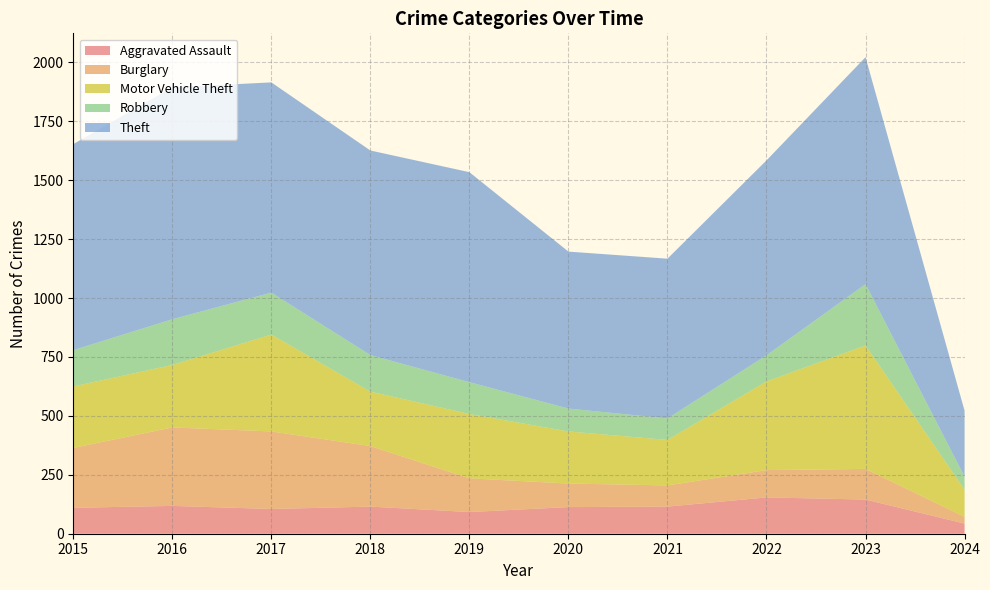

Reading left to right, what are all the values shown in this chart?

Aggravated Assault: 110	118	105	115	92	113	115	154	145	43
Burglary: 254	333	329	257	143	100	90	116	130	29
Motor Vehicle Theft: 261	265	411	231	273	221	193	376	524	115
Robbery: 154	194	178	155	135	97	91	111	260	55
Theft: 874	984	892	868	891	666	678	827	963	280